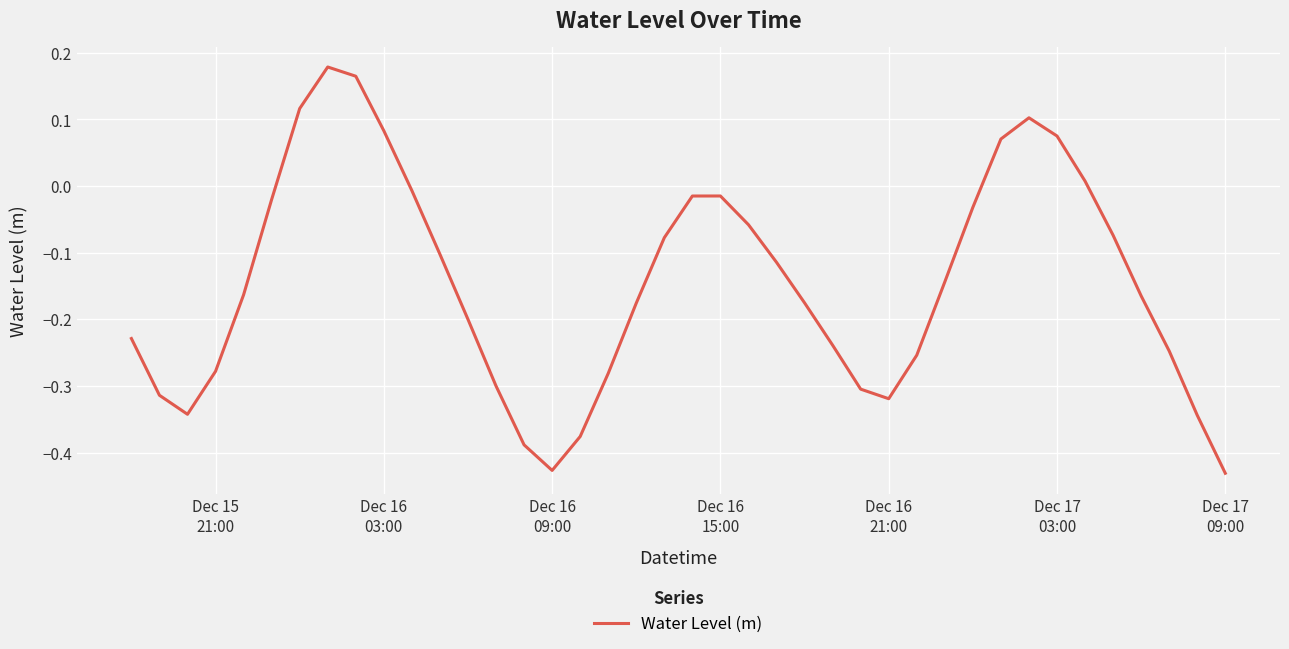

What is the difference between the maximum and minimum values?

0.6